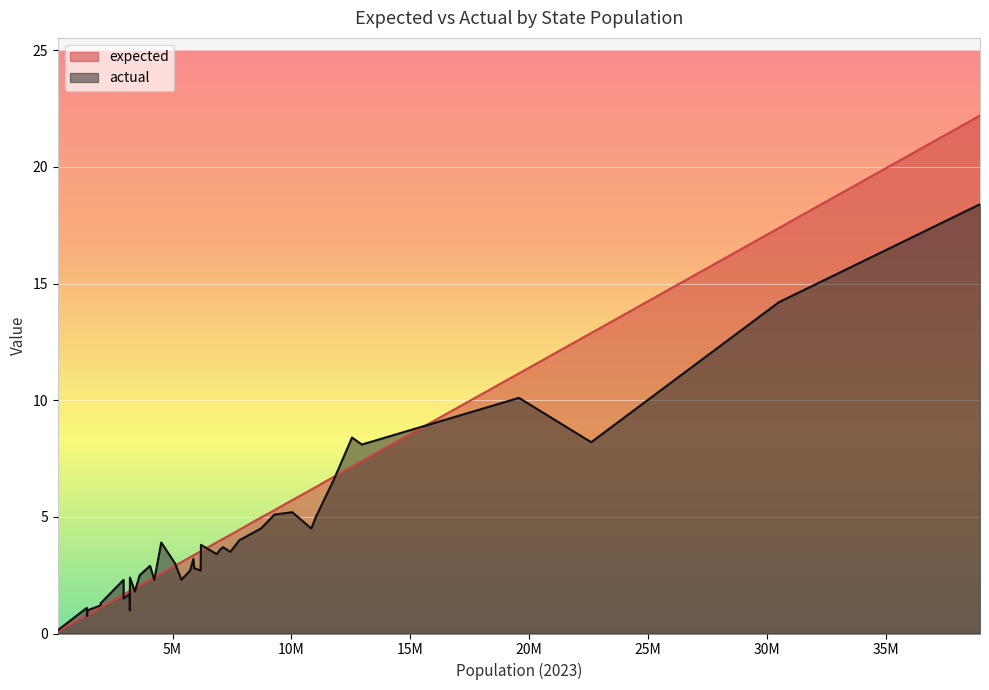

In expected, how many points are lower than both neighbors (excluding endpoints)?

11